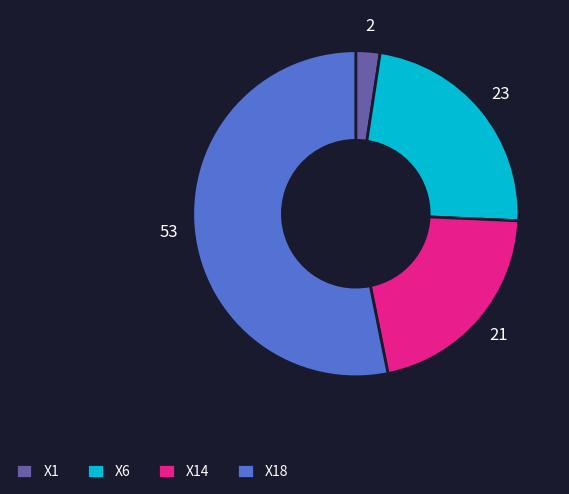

Which category has the biggest portion of the pie?

X18